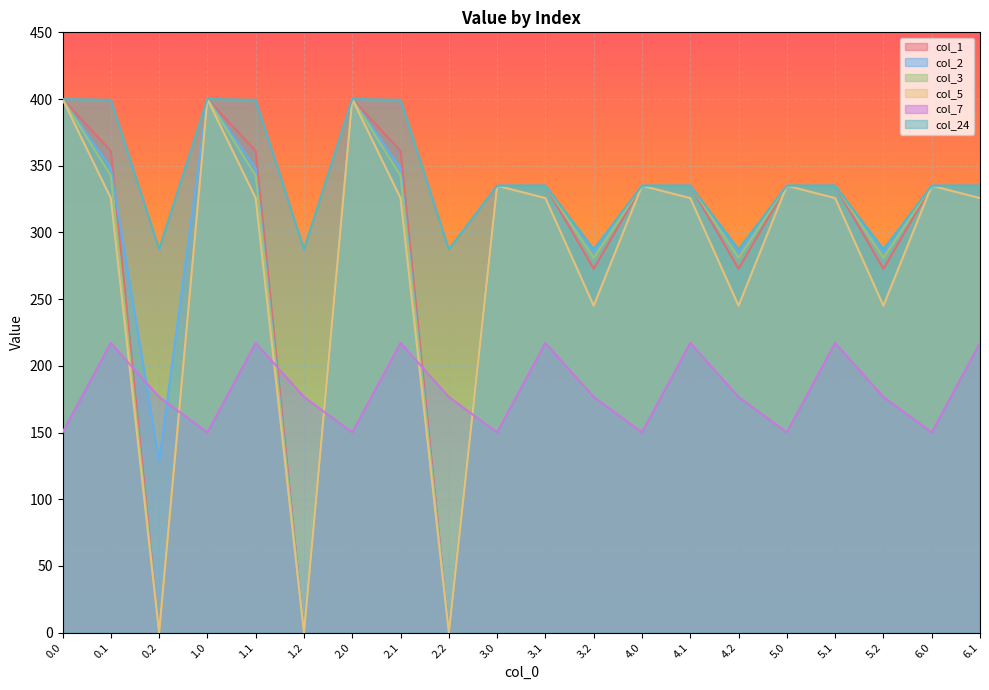

Where is the first local maximum for col_5?

1.0